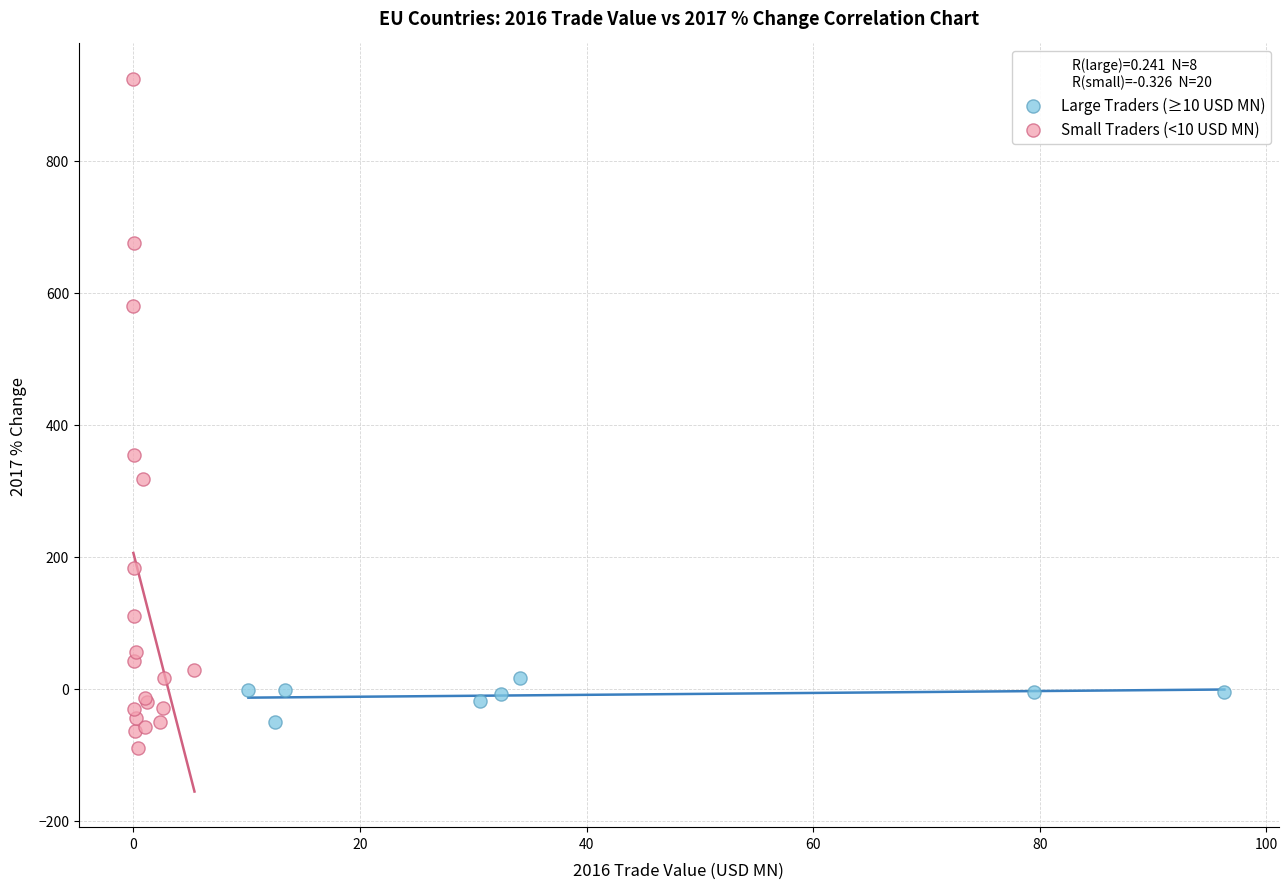

Which series reaches the minimum Y coordinate?

Small Traders (<10 USD MN)